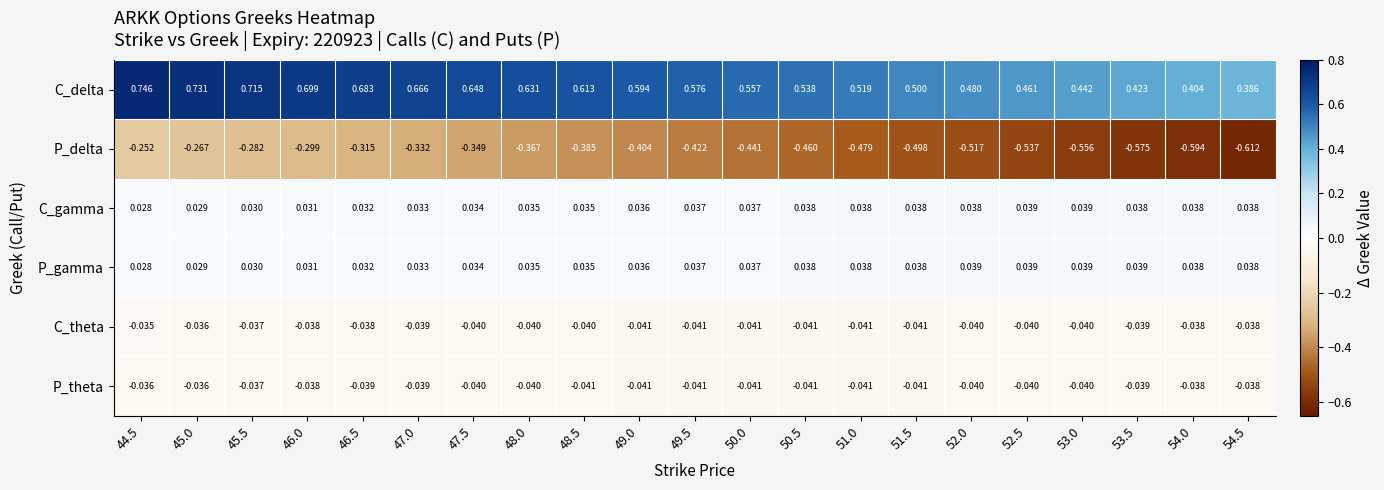

Which series has the largest total across all categories?

C_delta